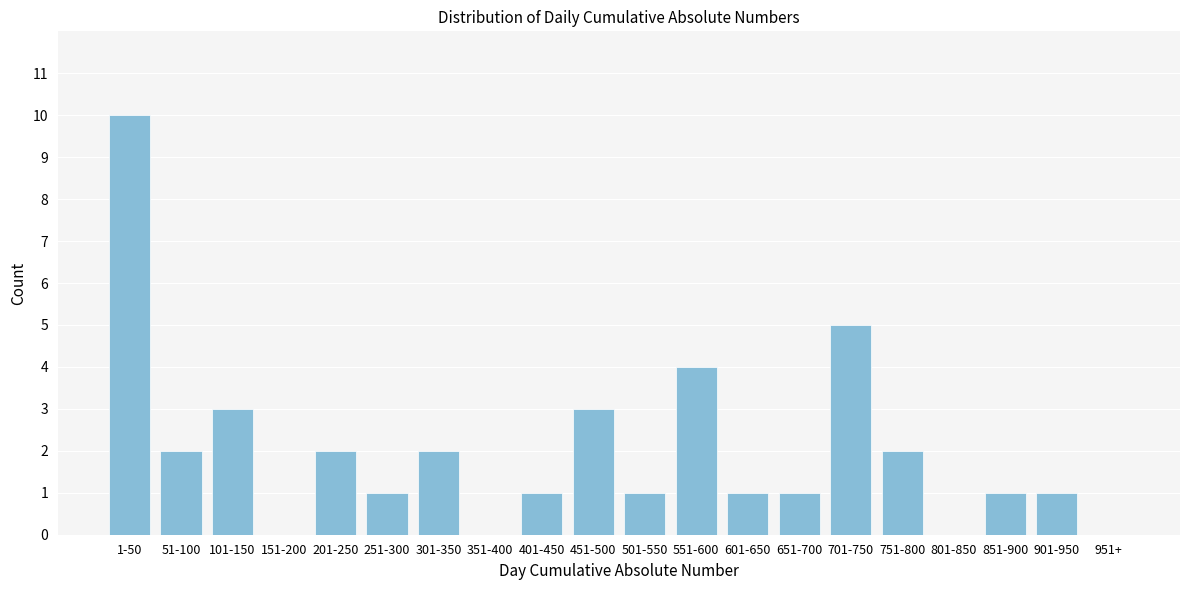

Reading left to right, what are all the values shown in this chart?

1-50=10	51-100=2	101-150=3	151-200=0	201-250=2	251-300=1	301-350=2	351-400=0	401-450=1	451-500=3	501-550=1	551-600=4	601-650=1	651-700=1	701-750=5	751-800=2	801-850=0	851-900=1	901-950=1	951+=0